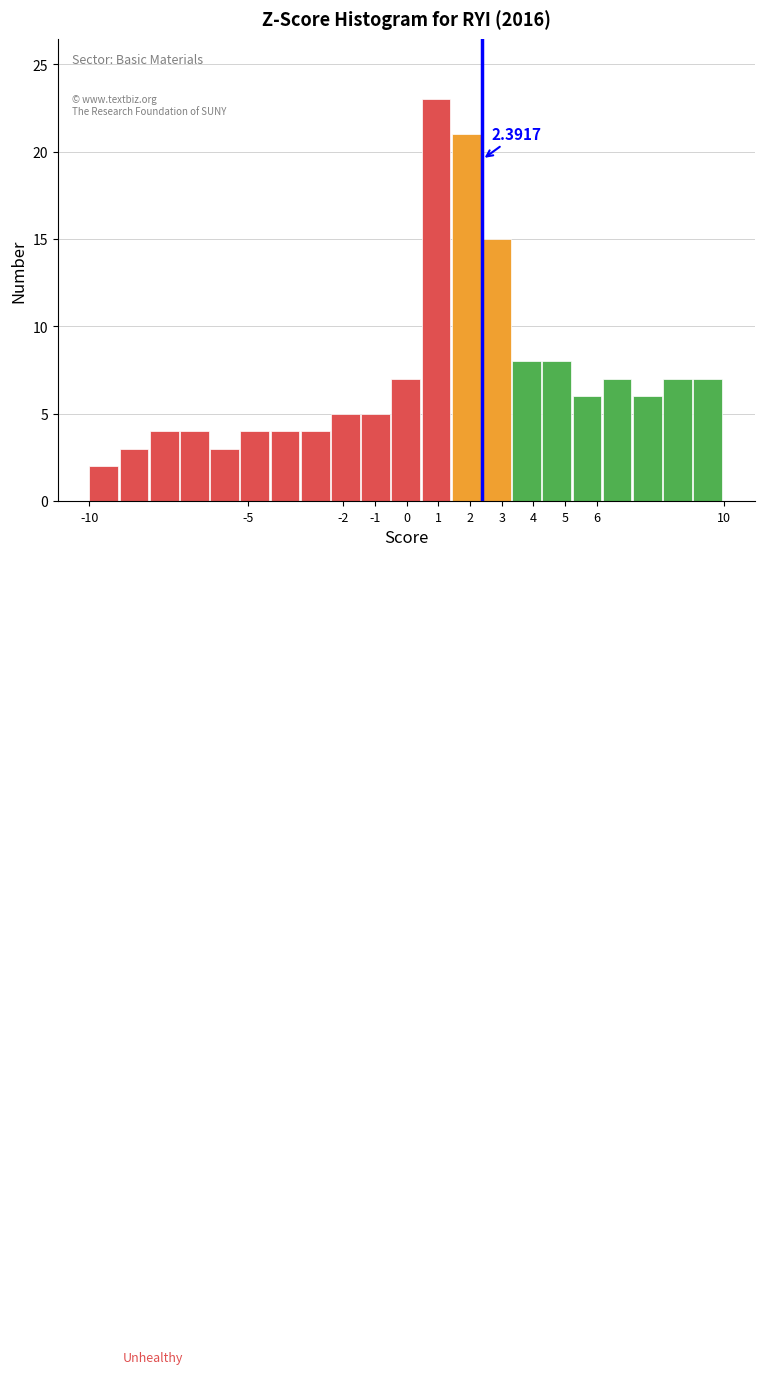

Over which range of the x-axis is the bar tallest?

0.5 to 1.4